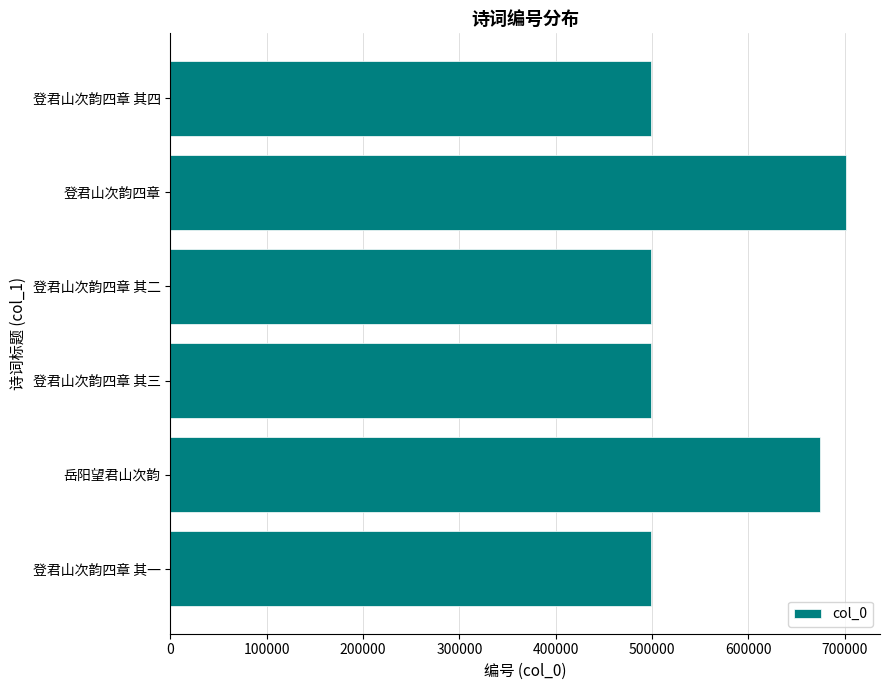

Does the chart contain any negative values?

No